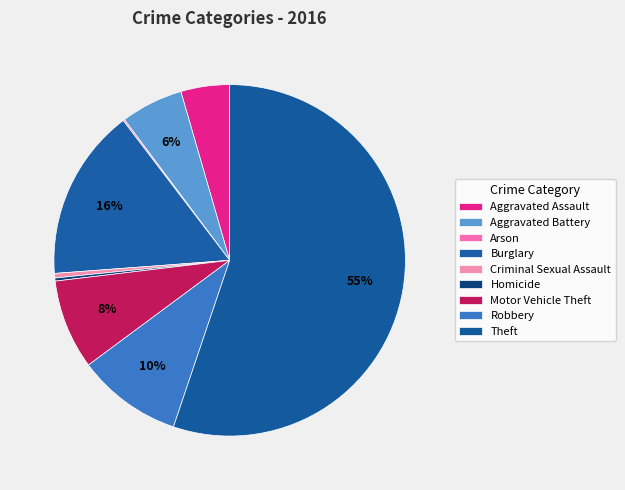

Combined, do Burglary and Arson account for over 50%?

No